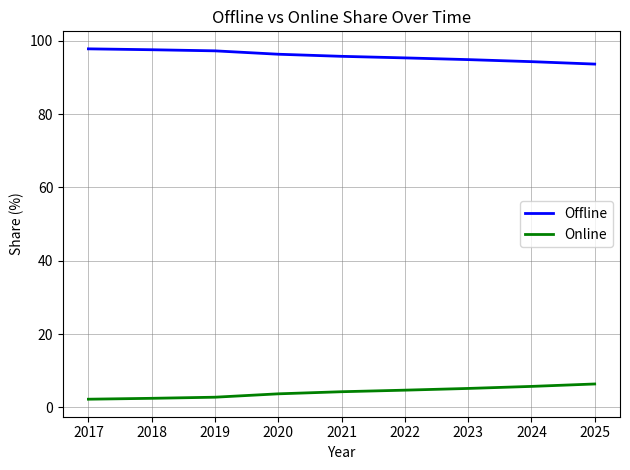

What is the lowest value of the Offline series?

93.6